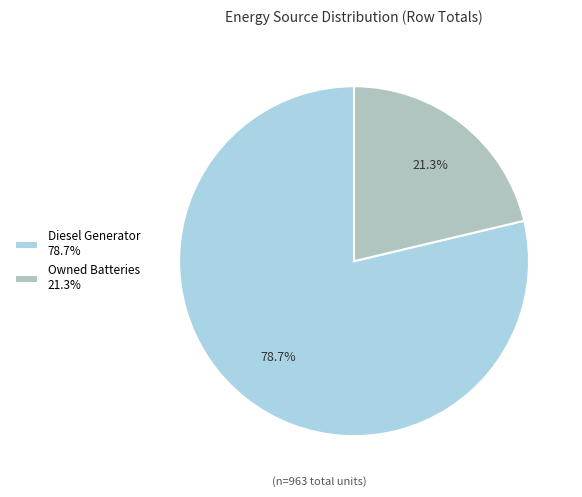

Which slice is the largest?

Diesel Generator